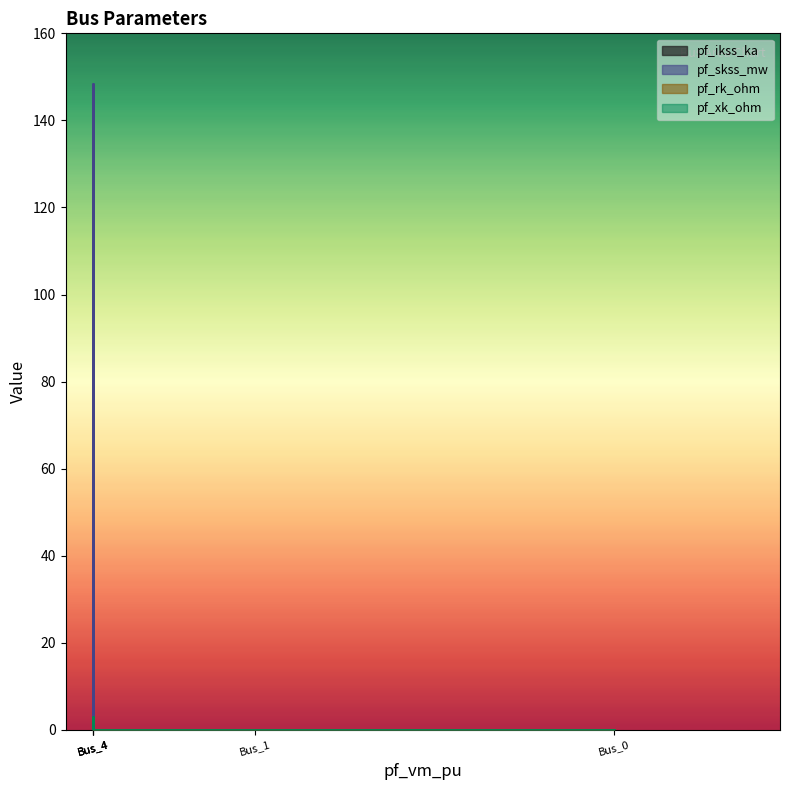

How many lines are shown in the chart?

4